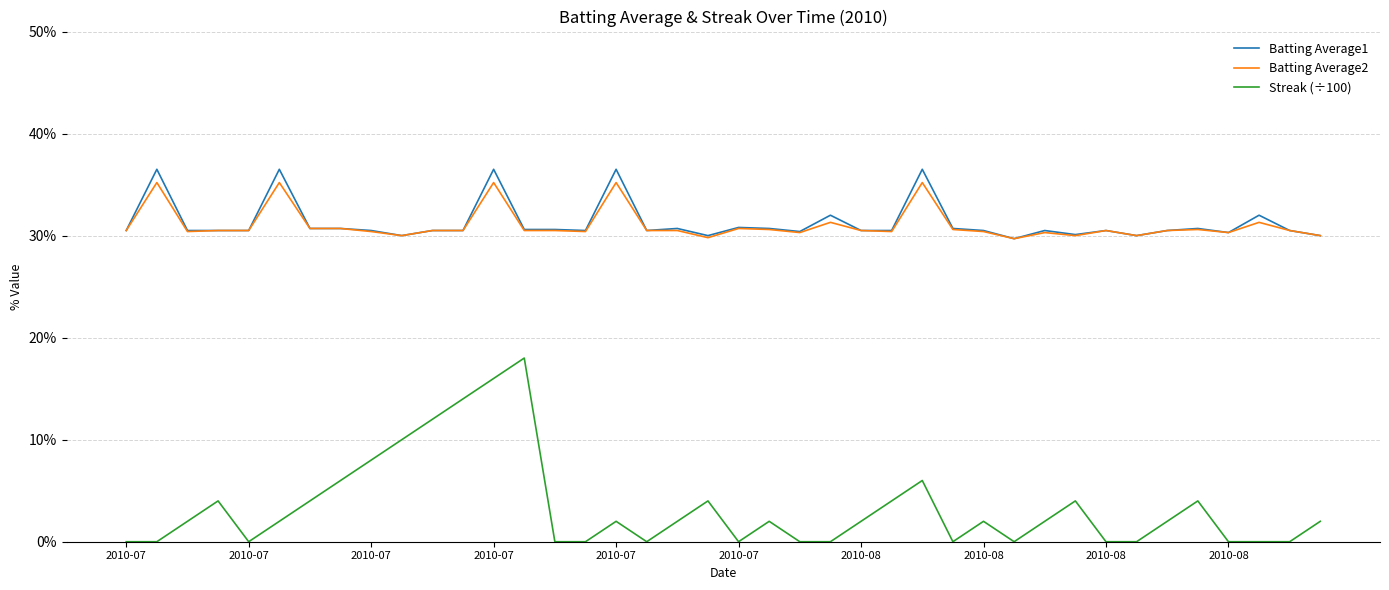

Which label corresponds to the largest value in the chart?

2010-07